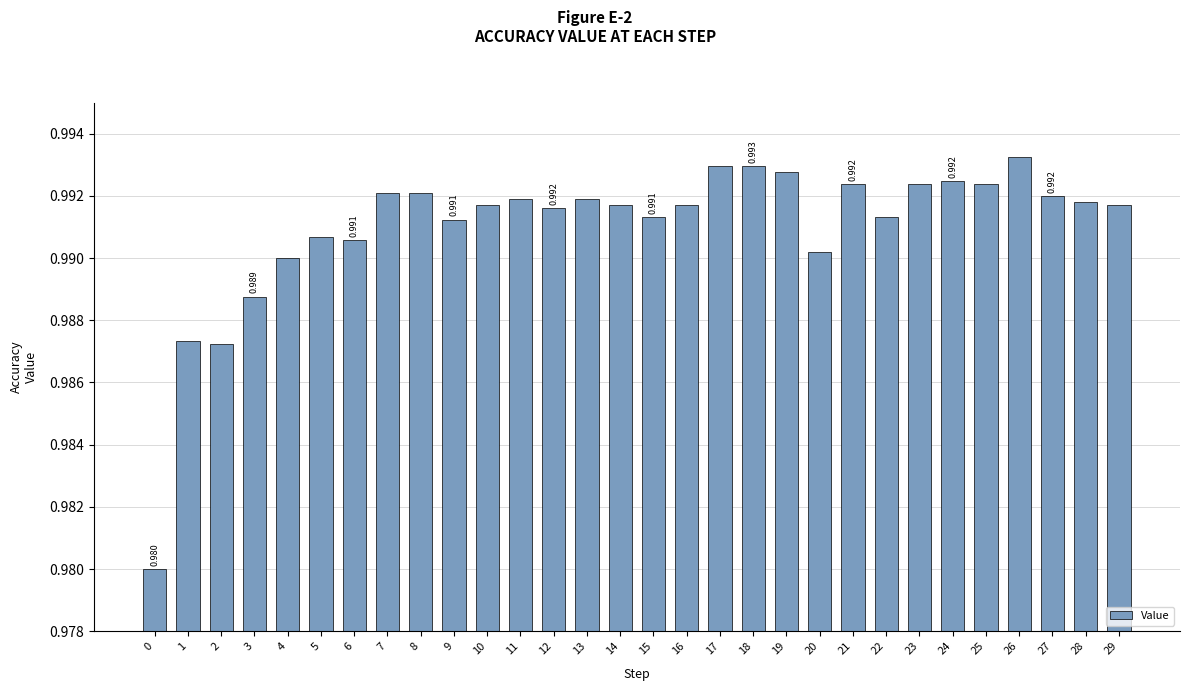

The value at 28 is 1.0. True or false?

True